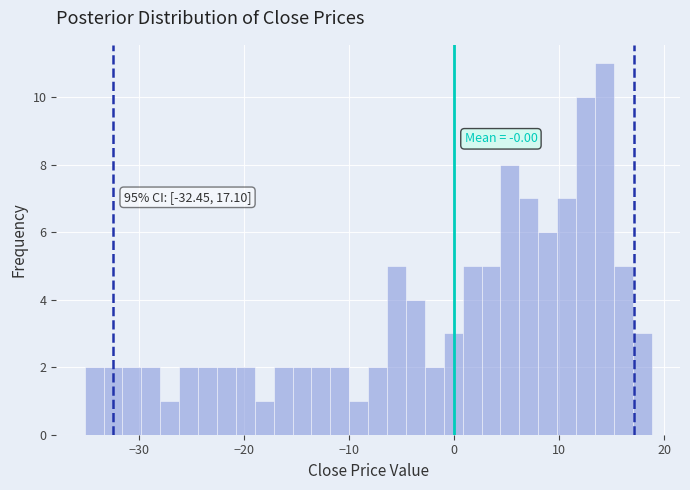

Read against the x-axis, roughly where is the centre of the tallest bar?

14